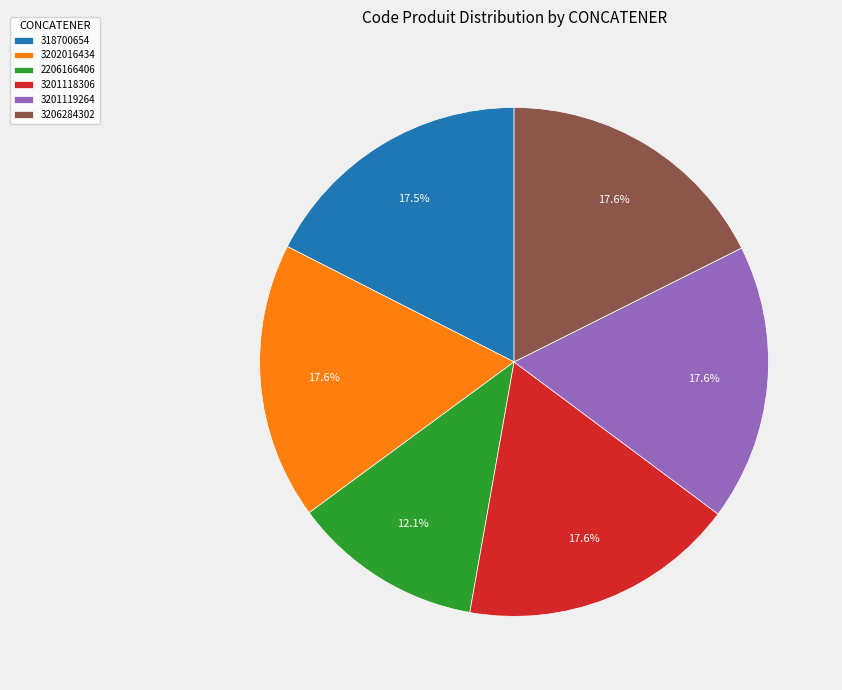

Is 3201118306 the majority of the pie?

No